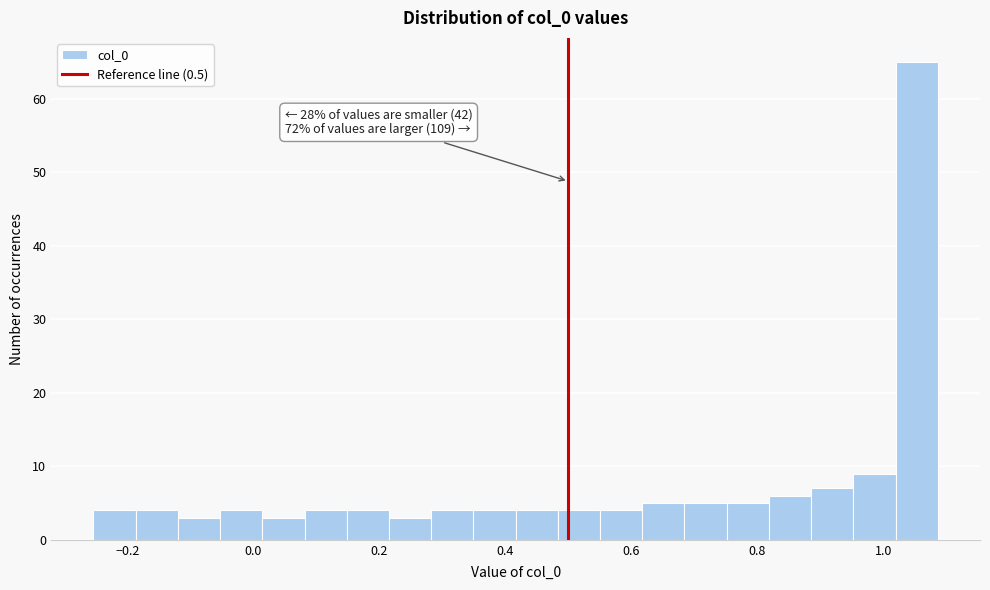

Around what value on the x-axis is the tallest bar? Give the approximate position of its centre, as read against the axis.

1.06